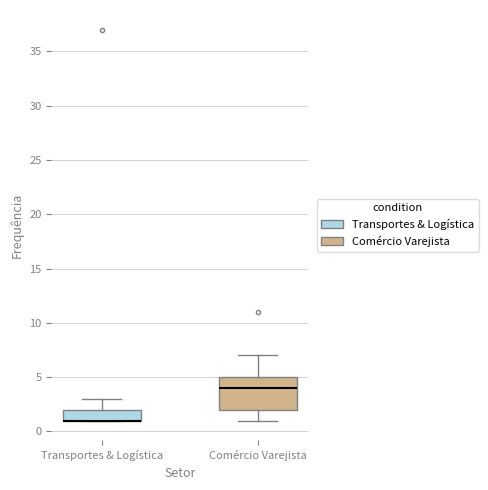

Reading left to right, transcribe this box plot: for each box, give where its median line is, the range the box spans, and where its two whiskers end, as read against the y-axis. The values are not printed on the chart, so give them approximately, as read against the axis.

Transportes & Logística: median 1 (drawn on the box's lower edge), box 1 to 2, whiskers 1 to 3
Comércio Varejista: median 4, box 2 to 5, whiskers 1 to 7